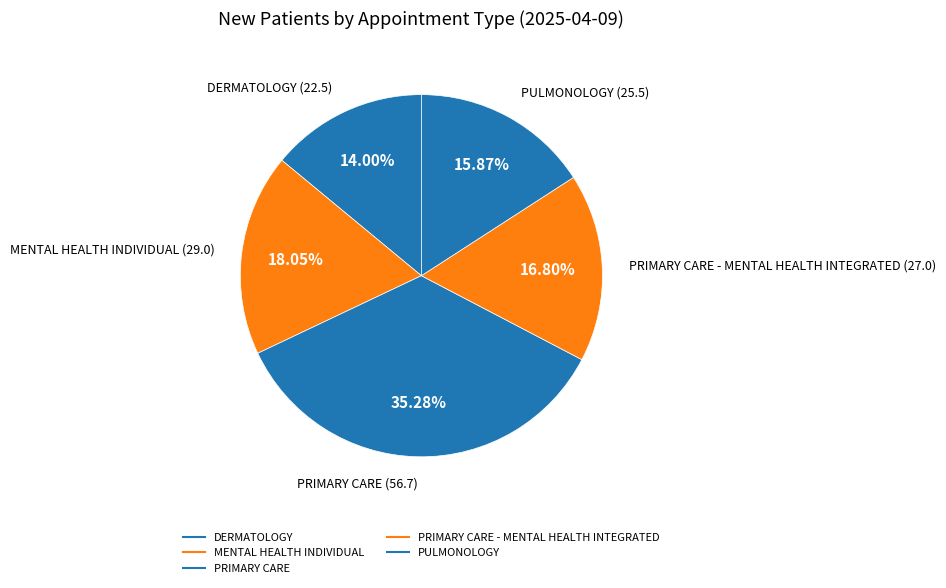

How many segments does this pie chart have?

5